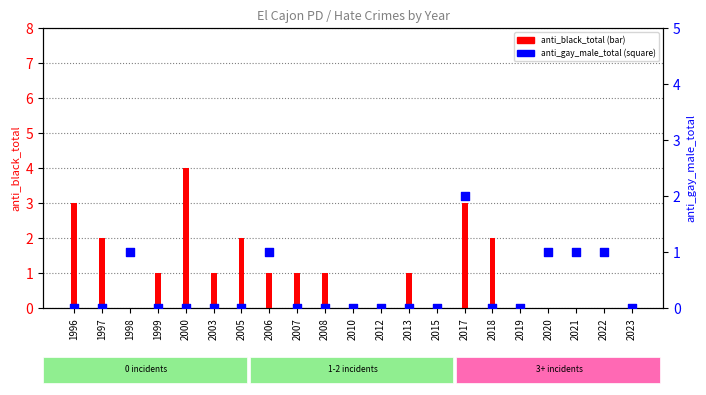

Which series contains the lowest Y value?

anti_black_total